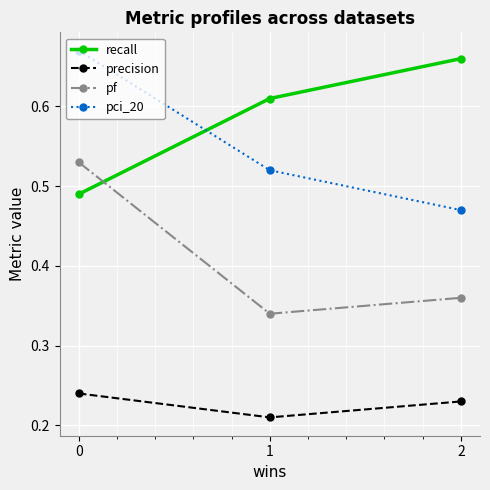

What are all the series names shown in the legend?

recall, precision, pf, pci_20